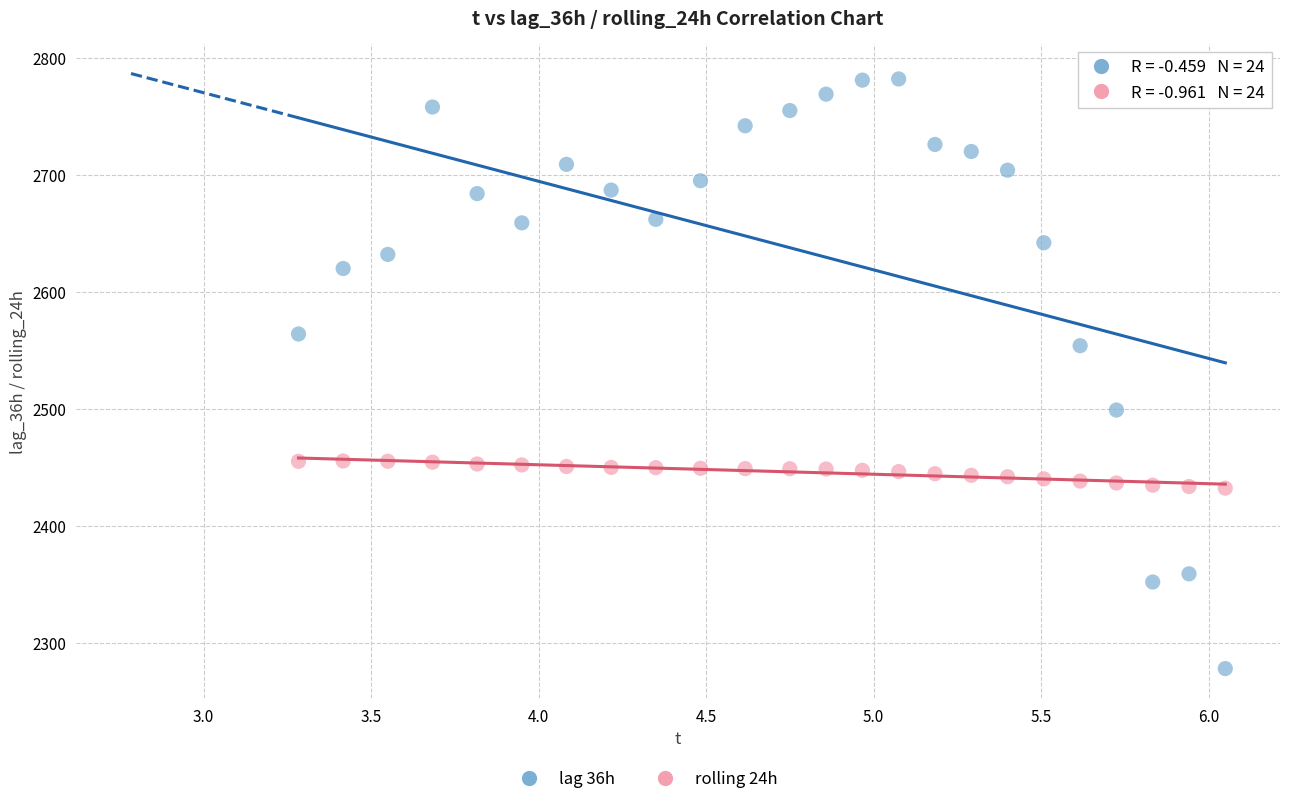

Across all data points, what is the range of X values (max minus min)?

2.8